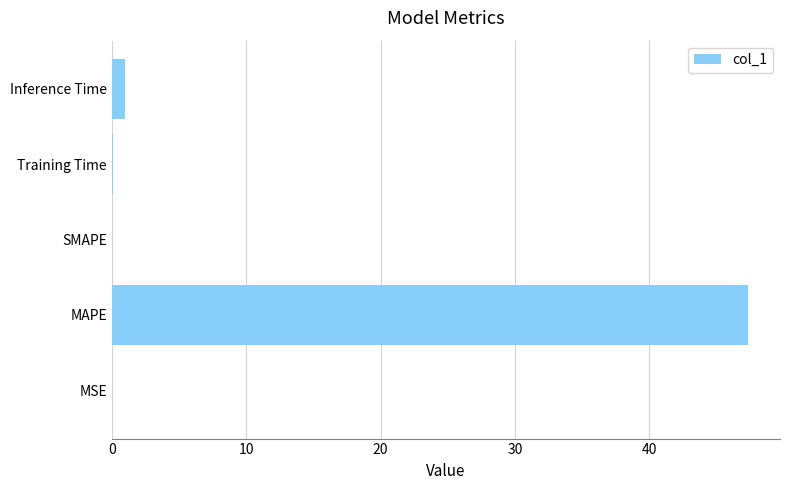

Count the number of categories in the chart.

5